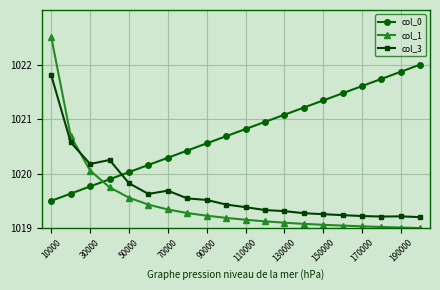

List the series in order of their peak value, lowest first.

col_3, col_0, col_1